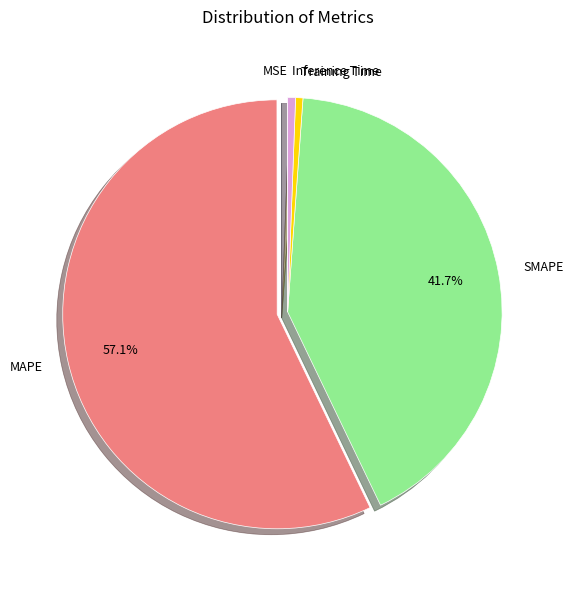

What is the largest slice in the pie chart?

MAPE